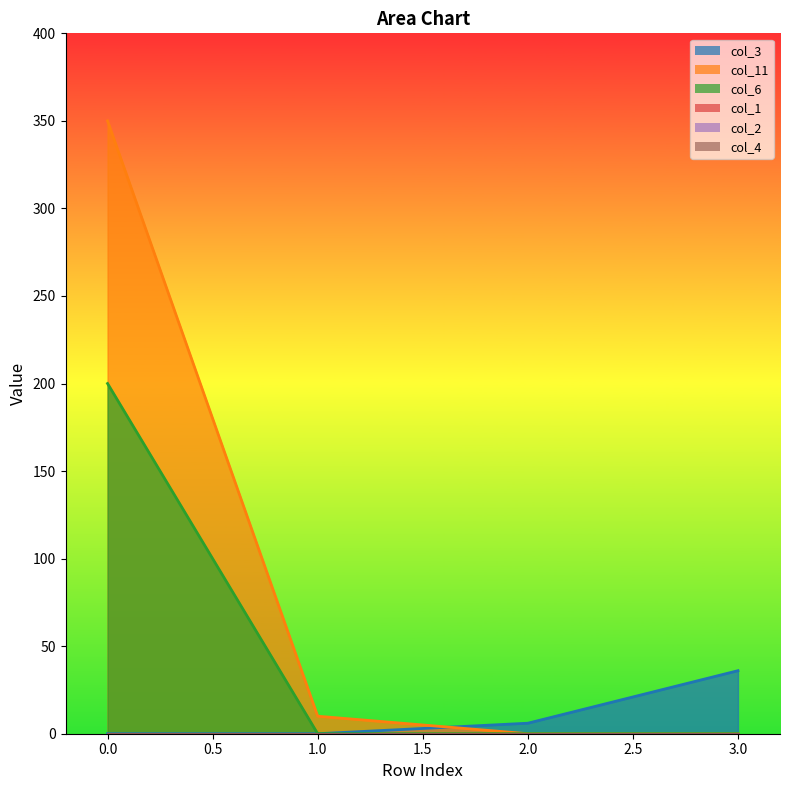

Which has a higher value, 3 or 2?

3